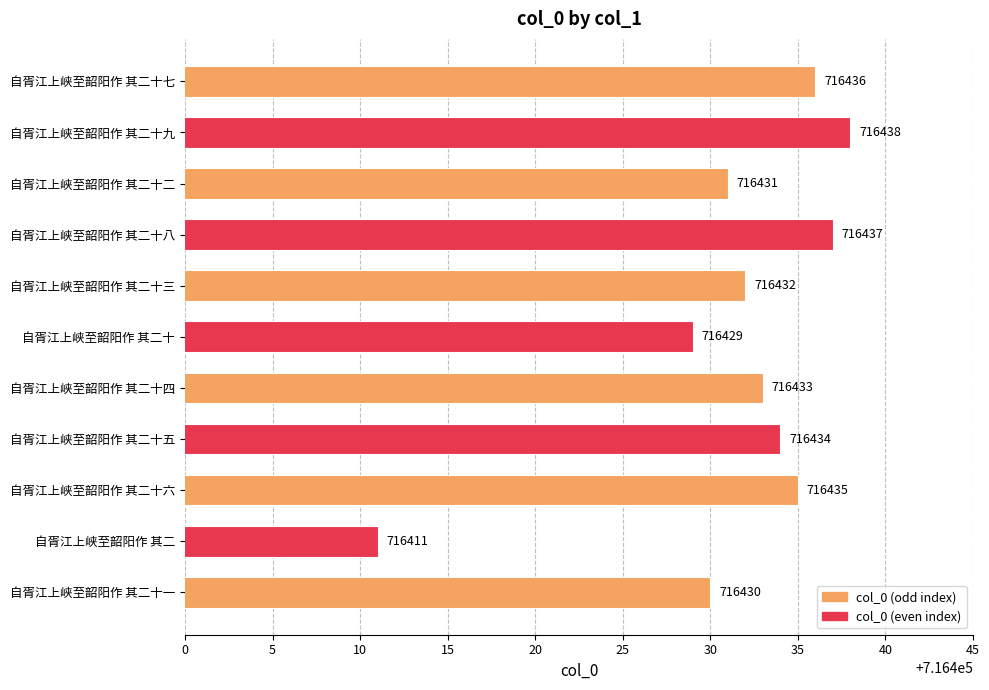

Which label corresponds to the largest value in the chart?

自胥江上峡至韶阳作 其二十九